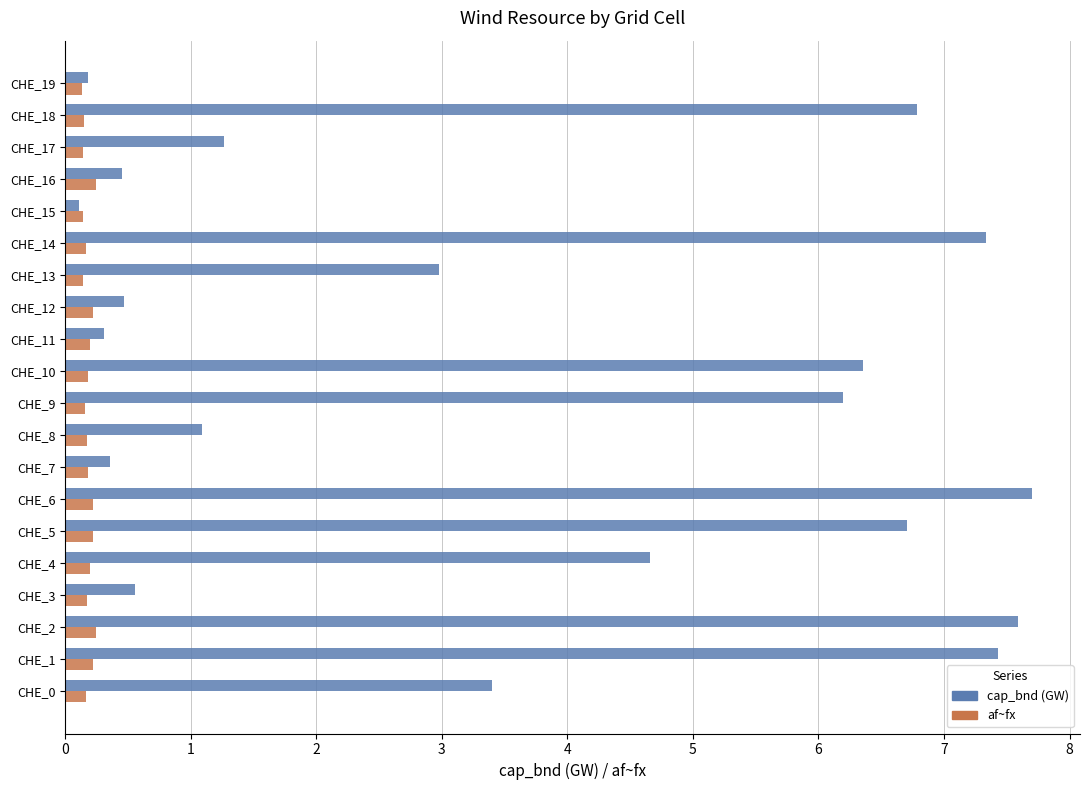

What is the difference between the second highest and minimum values in the af~fx series?

0.1